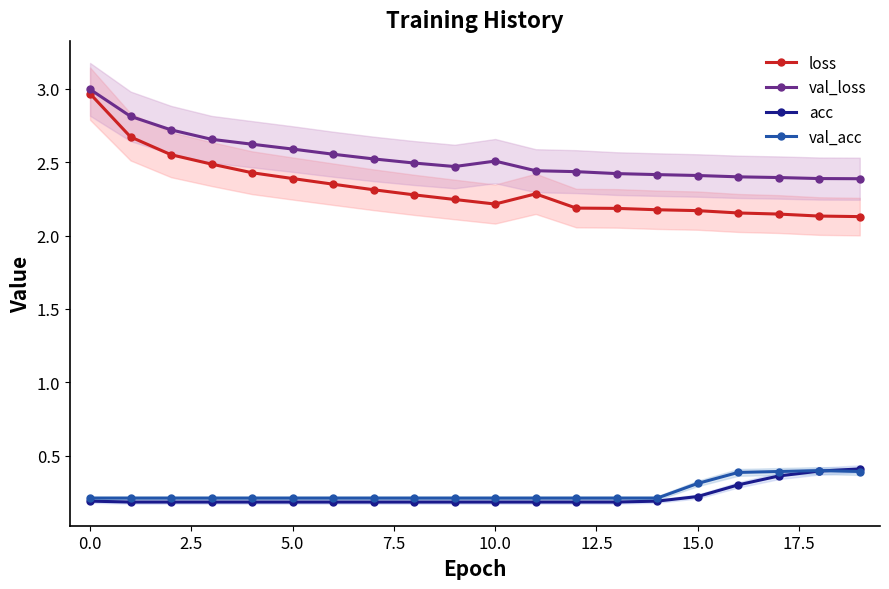

How many val_acc values are between 0 and 1?

20